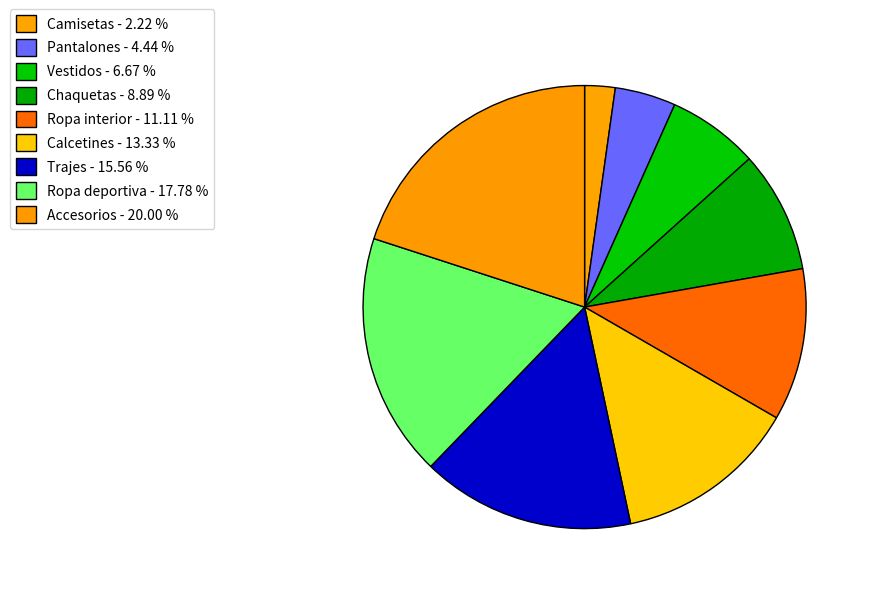

What portion of the pie excludes Trajes?

84.4%